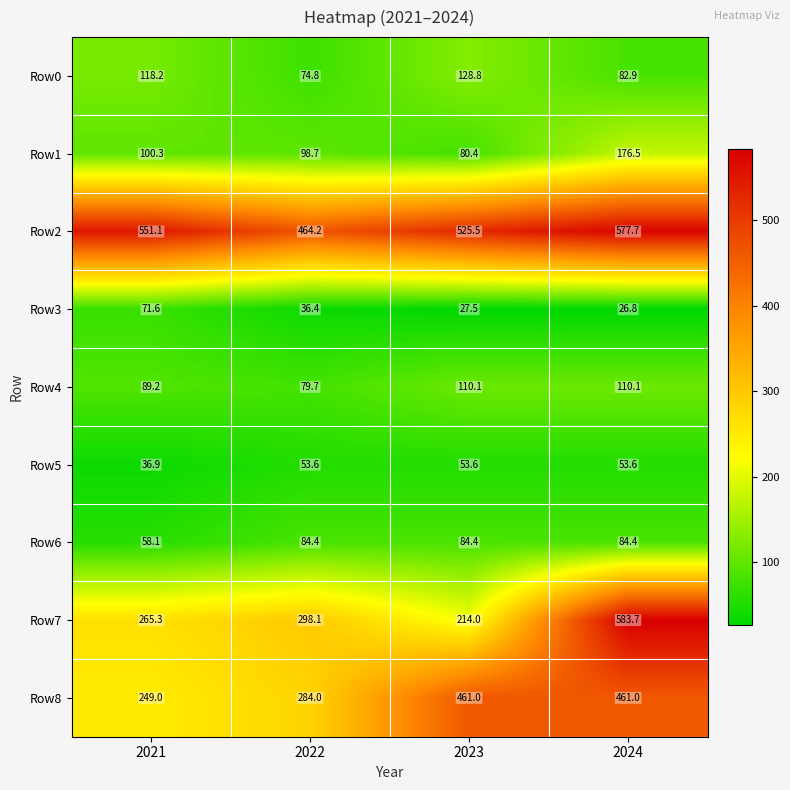

Rank the series by their maximum value, from highest to lowest.

Row7, Row2, Row8, Row1, Row0, Row4, Row6, Row3, Row5